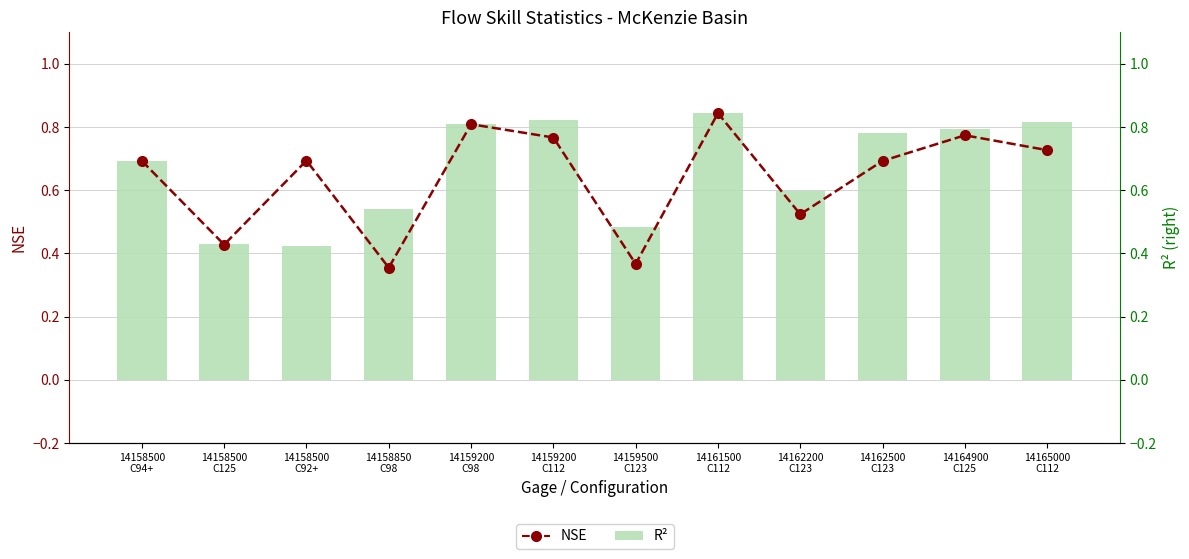

True or false: NSE has a value of 0.5 at 14162200
C123.

True